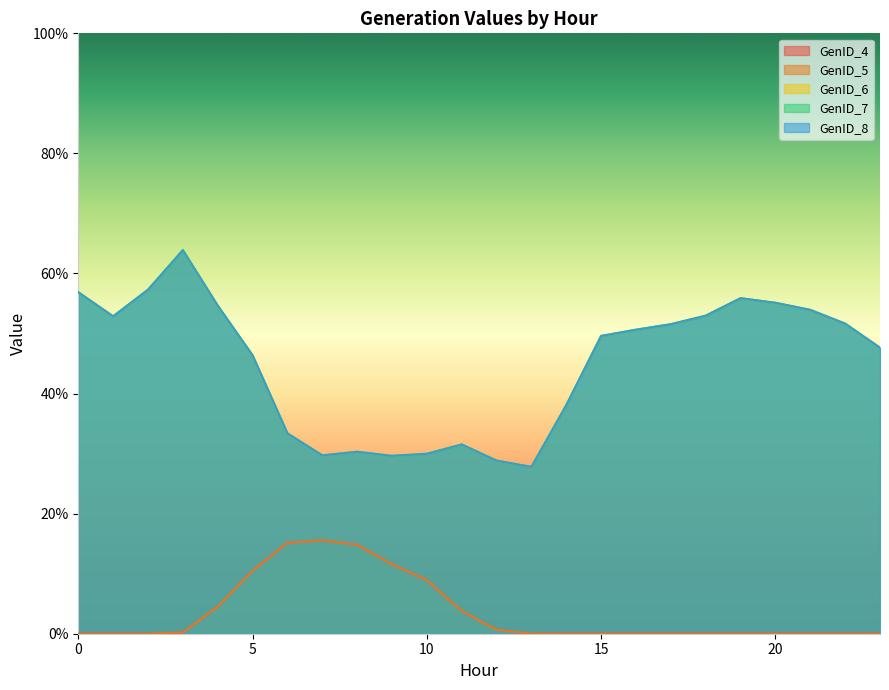

Count the number of categories in the chart.

24